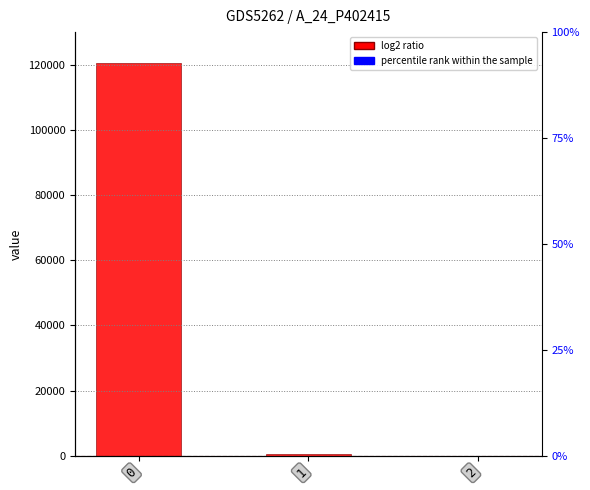

What is the difference between the maximum and minimum values?

120385.2